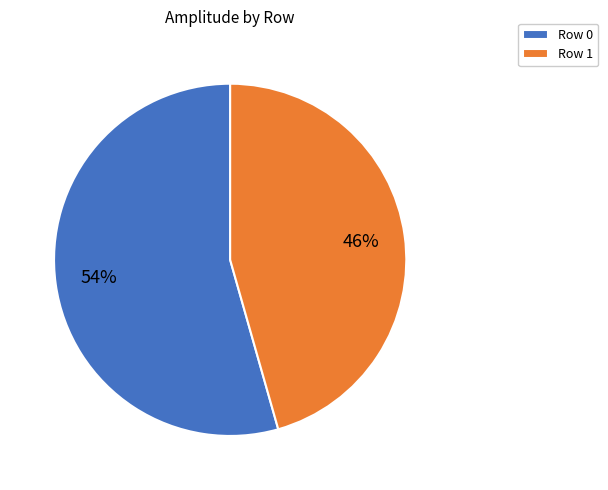

The Row 1 slice represents 46% of the pie. True or false?

True